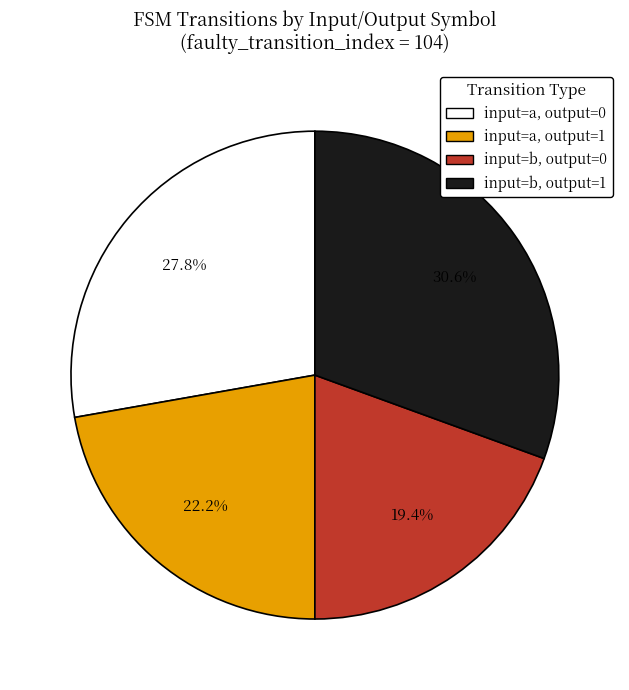

Is there any slice that represents more than half of the pie?

No